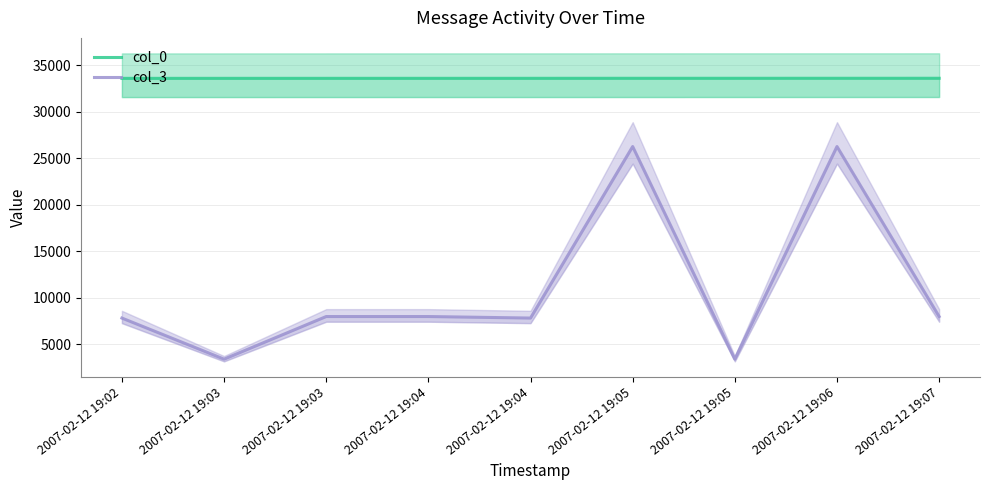

At which category does col_3 reach its first local valley?

2007-02-12 19:03